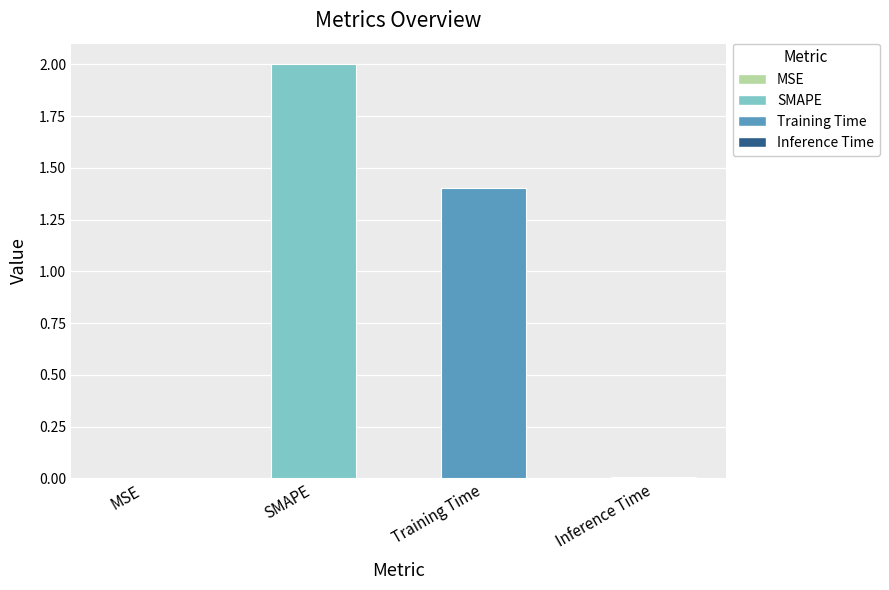

Between Training Time and Inference Time, which is larger?

Training Time